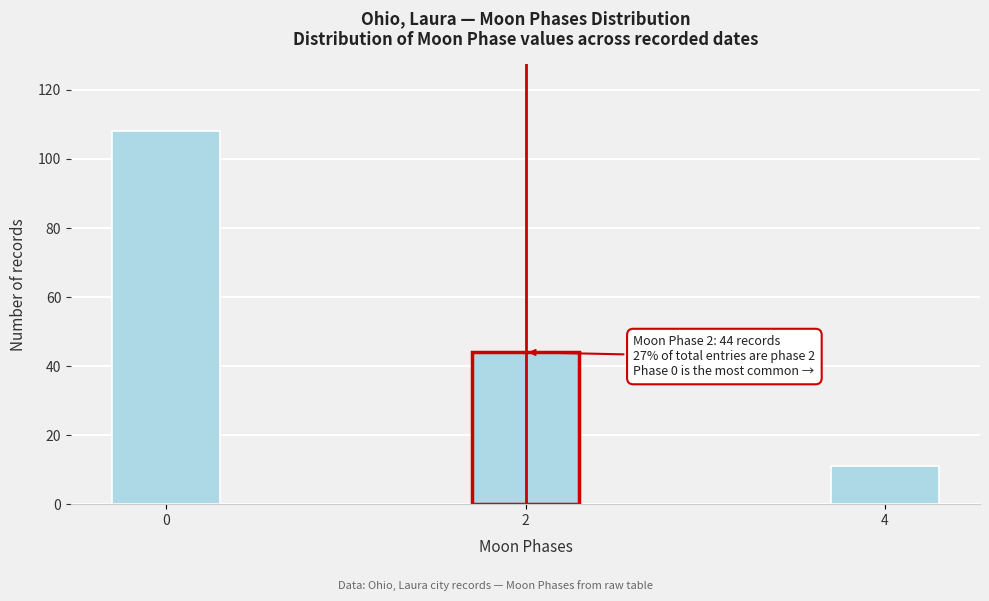

Reading left to right, transcribe all the data shown in this chart.

0=108	2=44	4=11